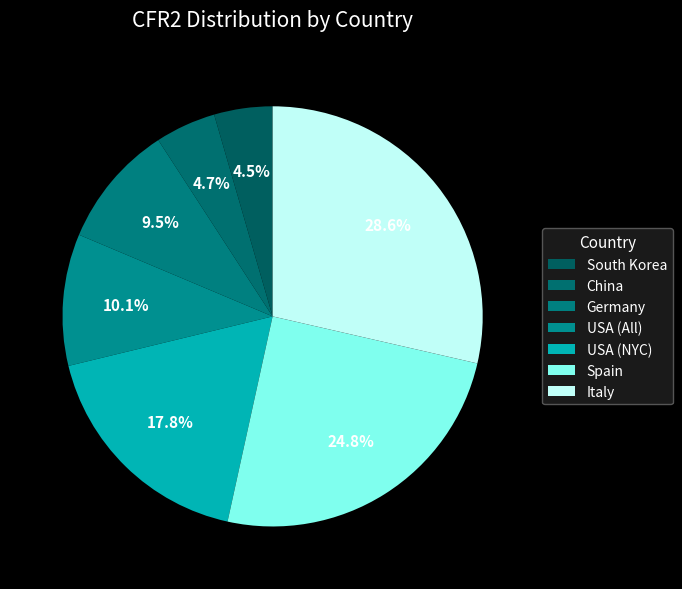

To the nearest percent, what is the difference between the largest and smallest slice percentages?

24%